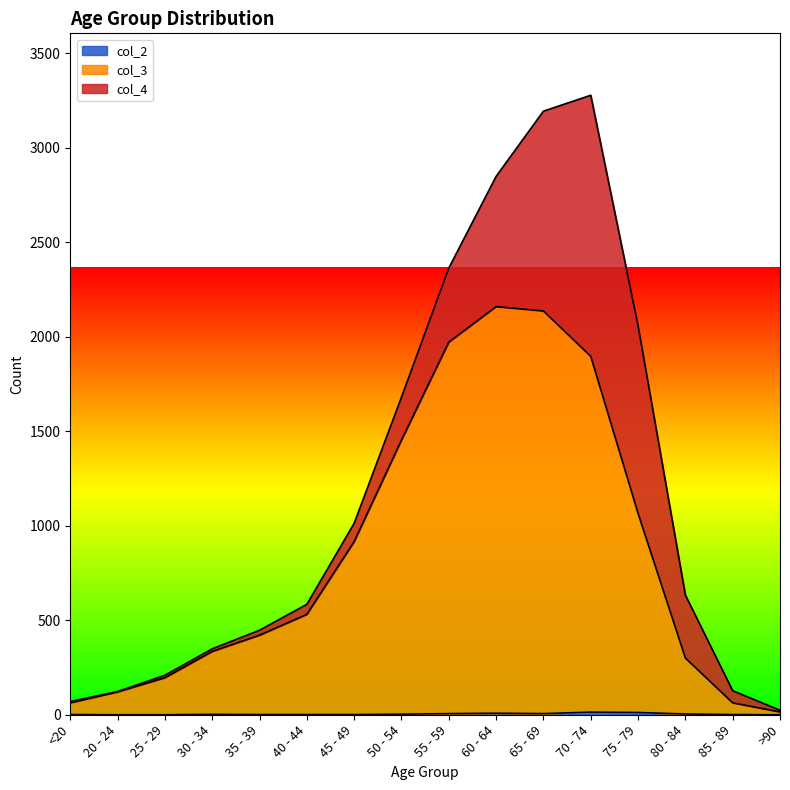

True or false: col_2 and col_3 cross at least once.

False